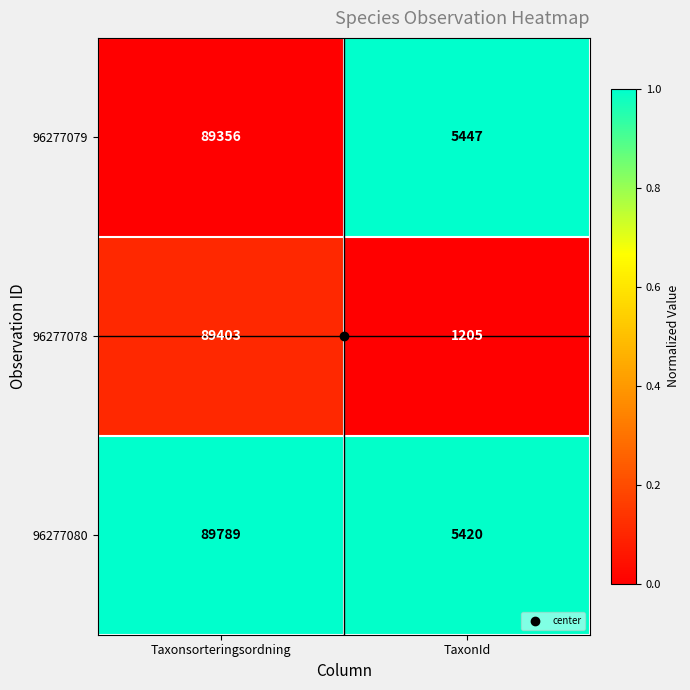

Which series changed the most between Taxonsorteringsordning and TaxonId?

96277078